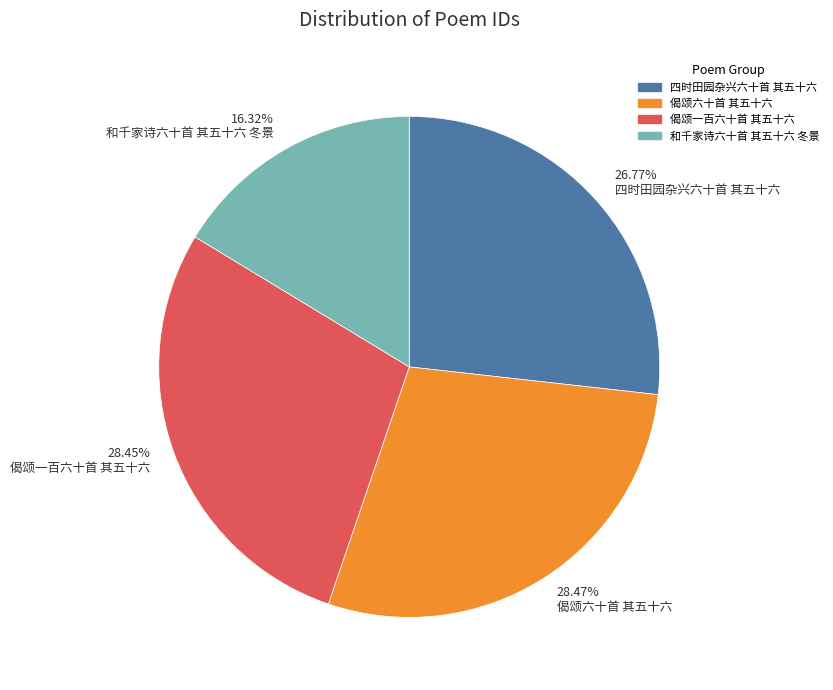

True or false: 偈颂六十首 其五十六 accounts for 19% of the total.

False